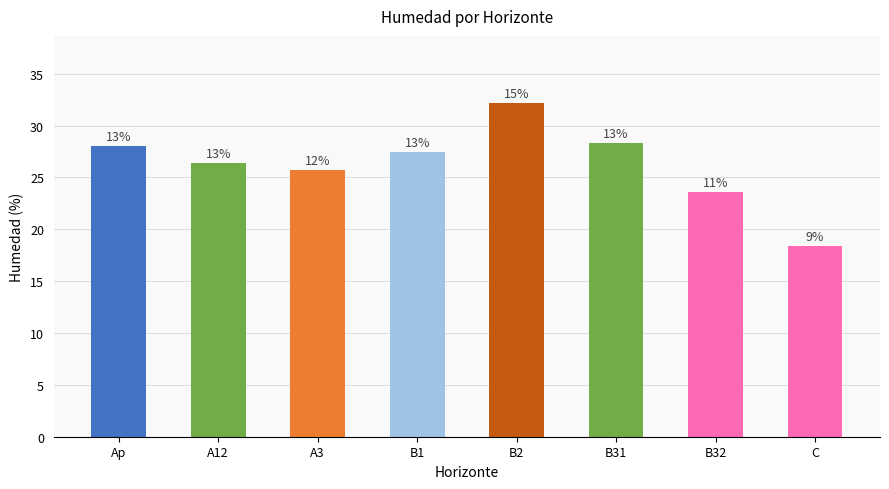

How many bars are there in total?

8